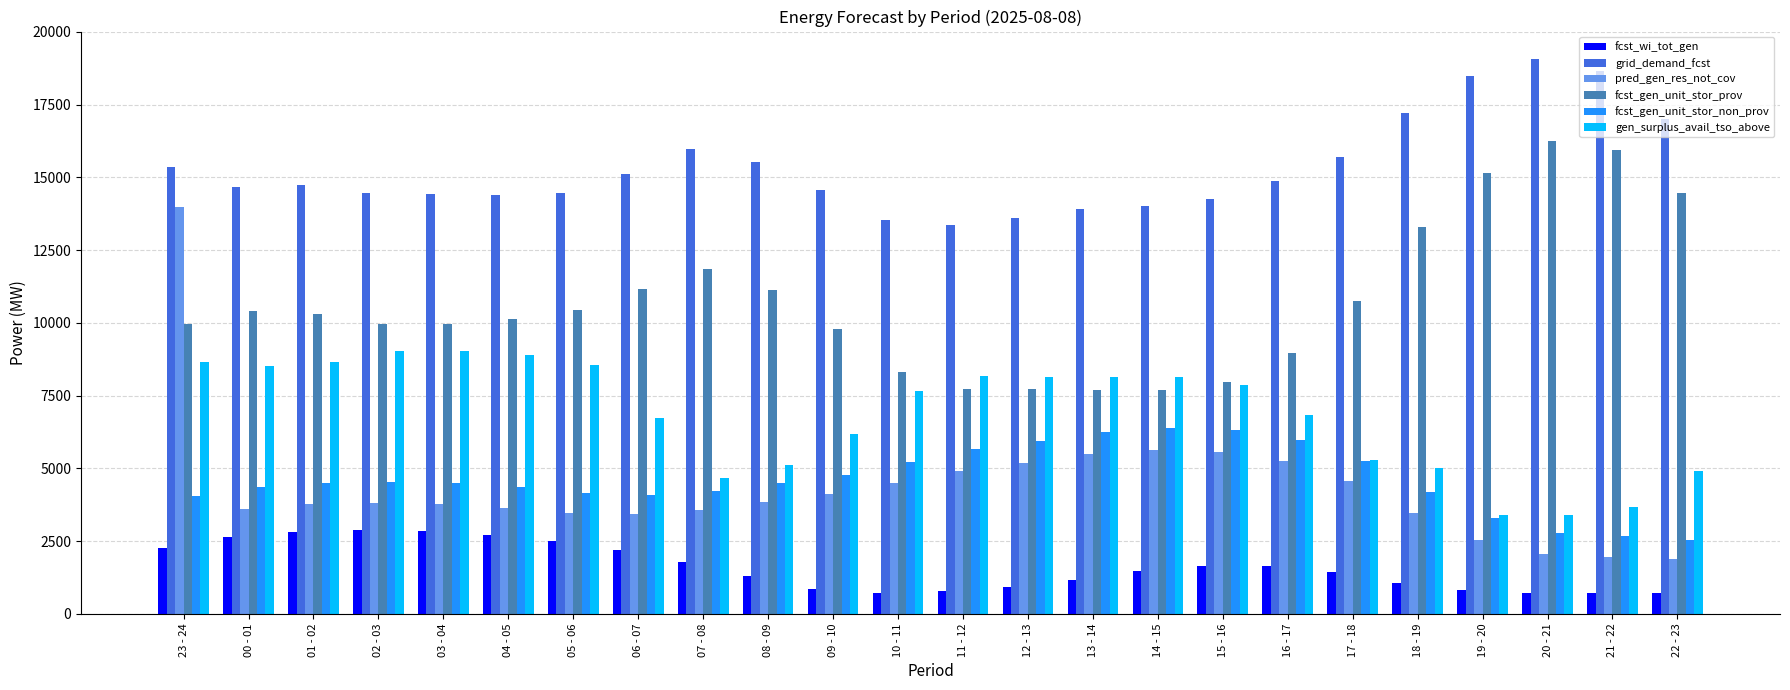

What is the difference between the second highest and minimum values in the pred_gen_res_not_cov series?

3755